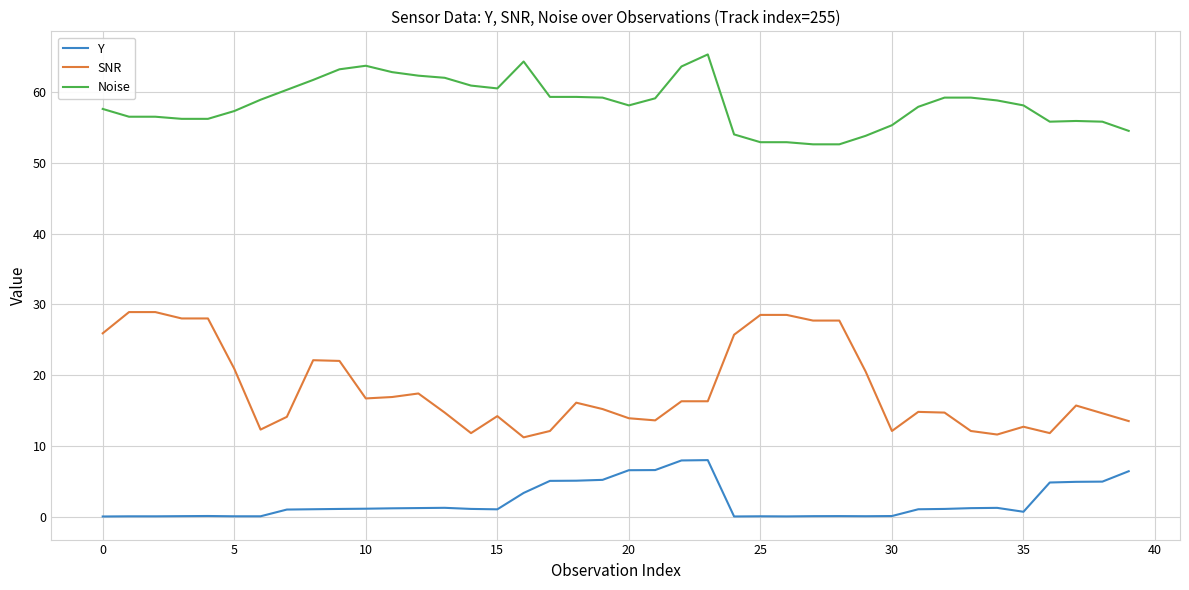

Rank the series by their average value, from lowest to highest.

Y, SNR, Noise